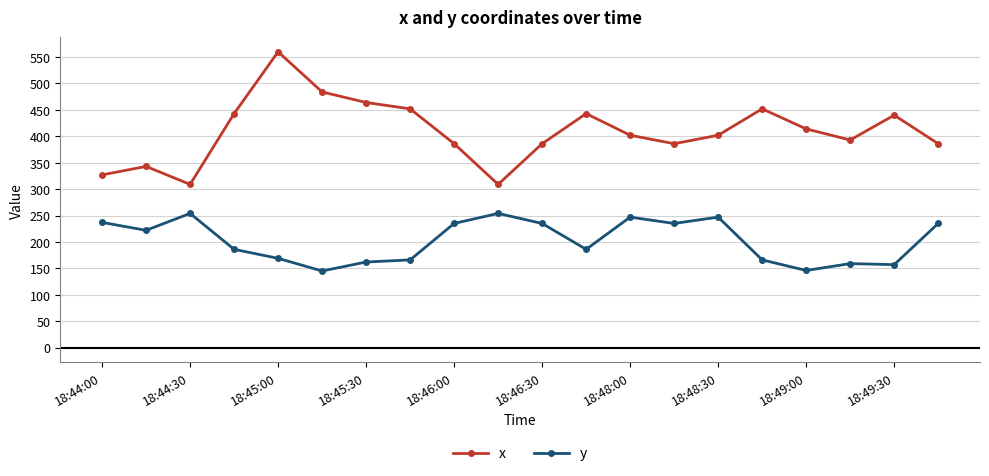

What is the value of the x point at the 14th from the left?

386